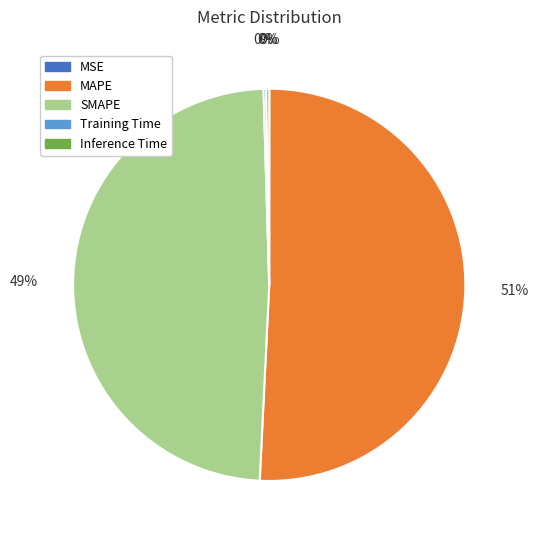

Which has a higher value, SMAPE or MAPE?

MAPE